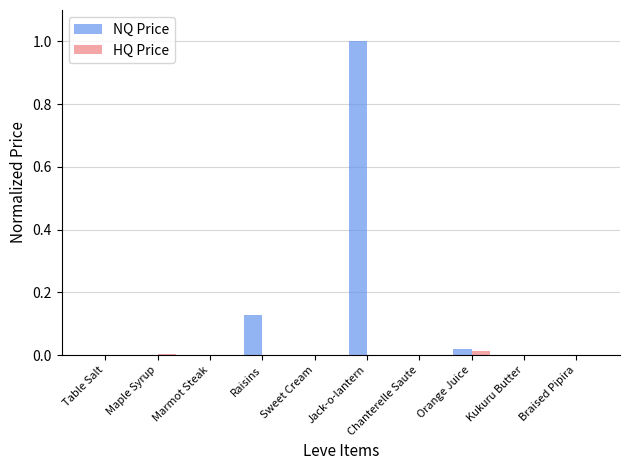

The value of NQ Price at Marmot Steak is 0.0. True or false?

True